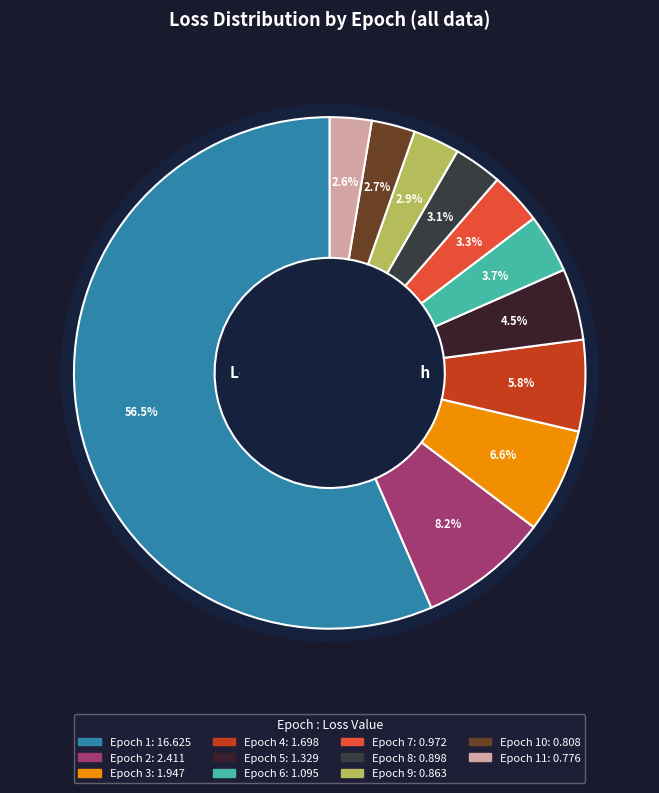

How many slices are in this pie chart?

11